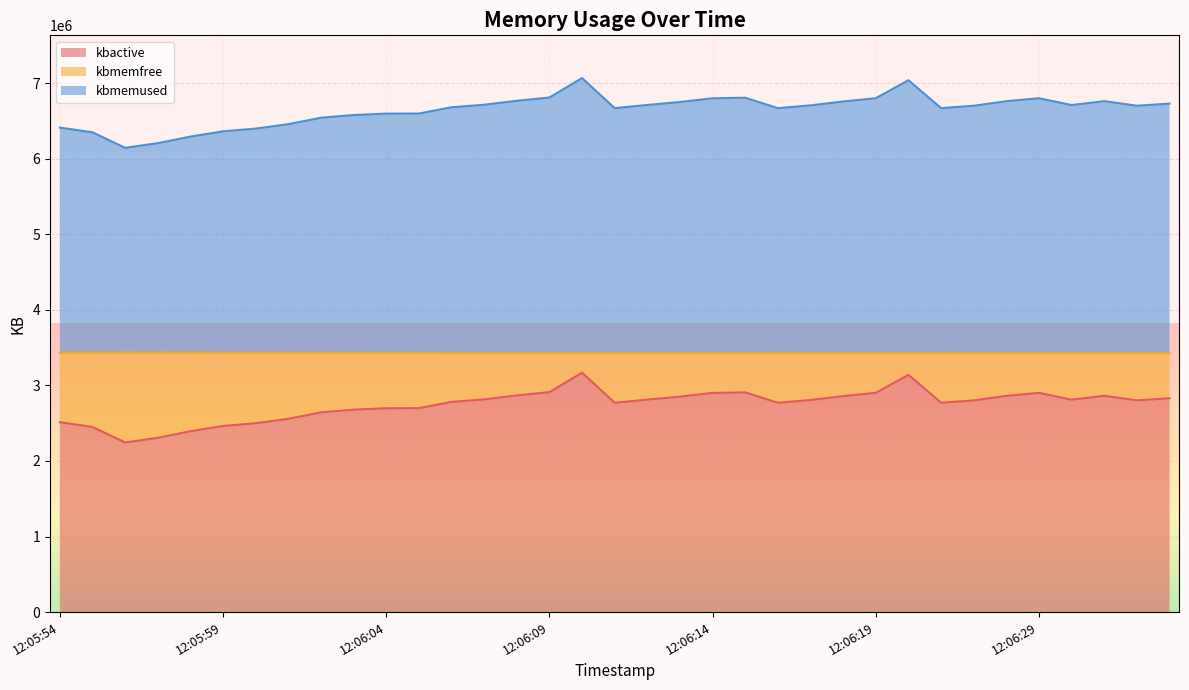

Where is kbmemfree nearest to the value 6606328?

12:06:05